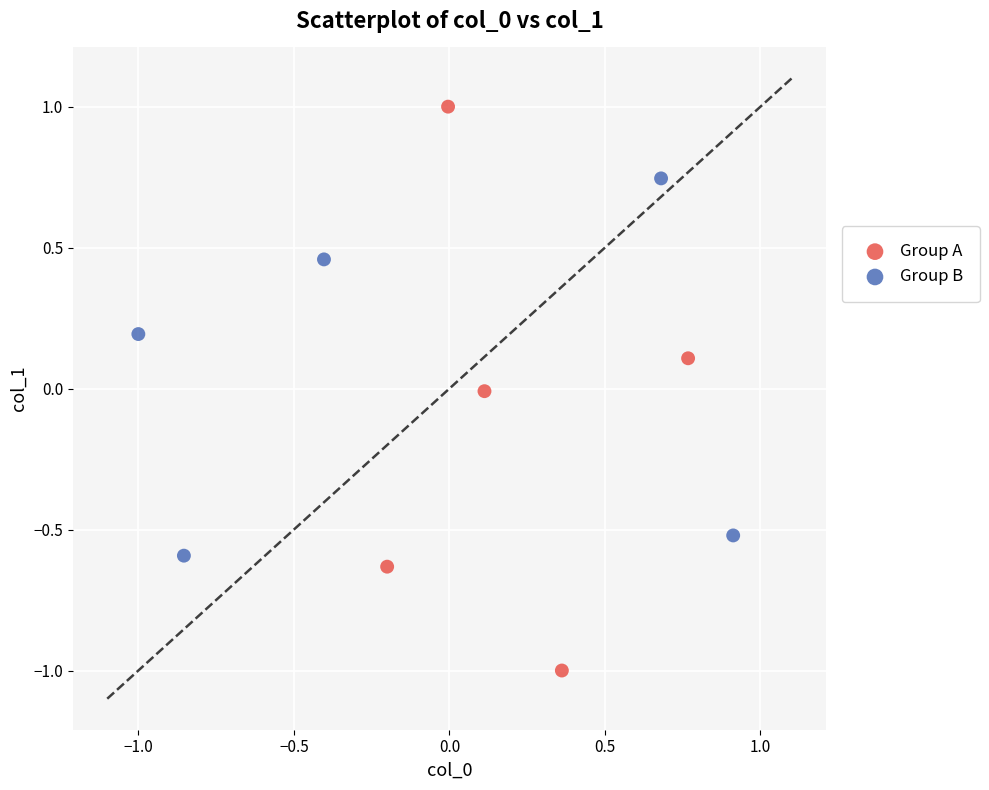

Which series reaches the maximum Y coordinate?

Group A